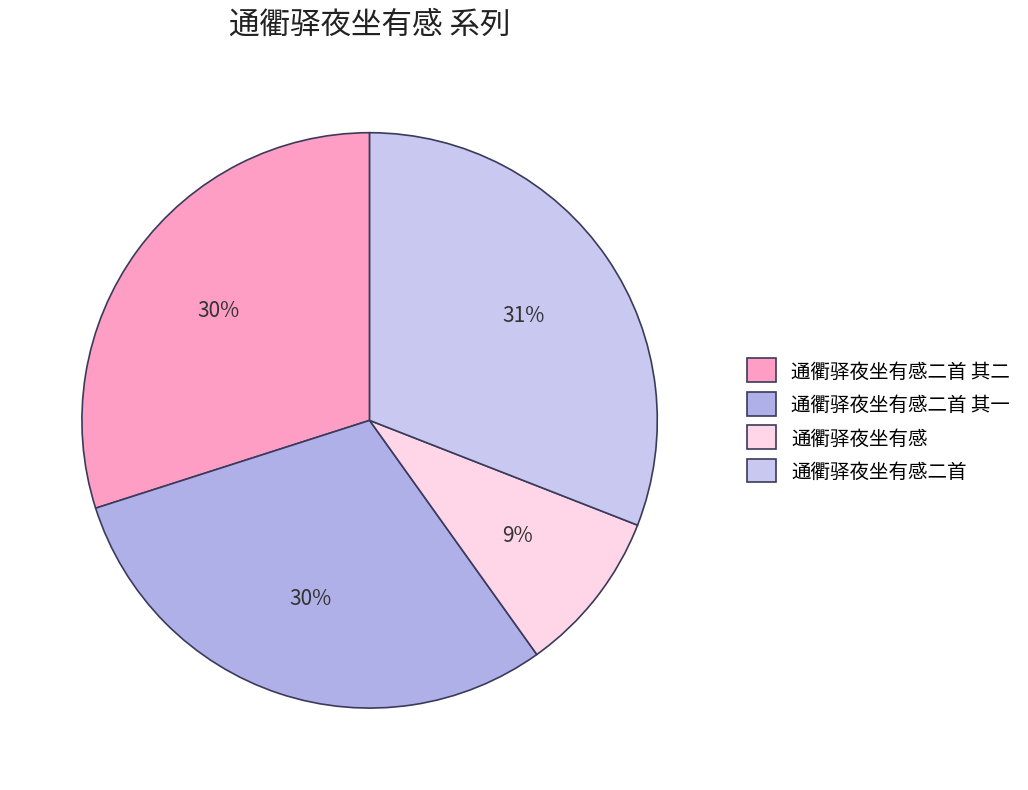

What is the ratio of the value at 通衢驿夜坐有感二首 to the value at 通衢驿夜坐有感二首 其一?

1.0